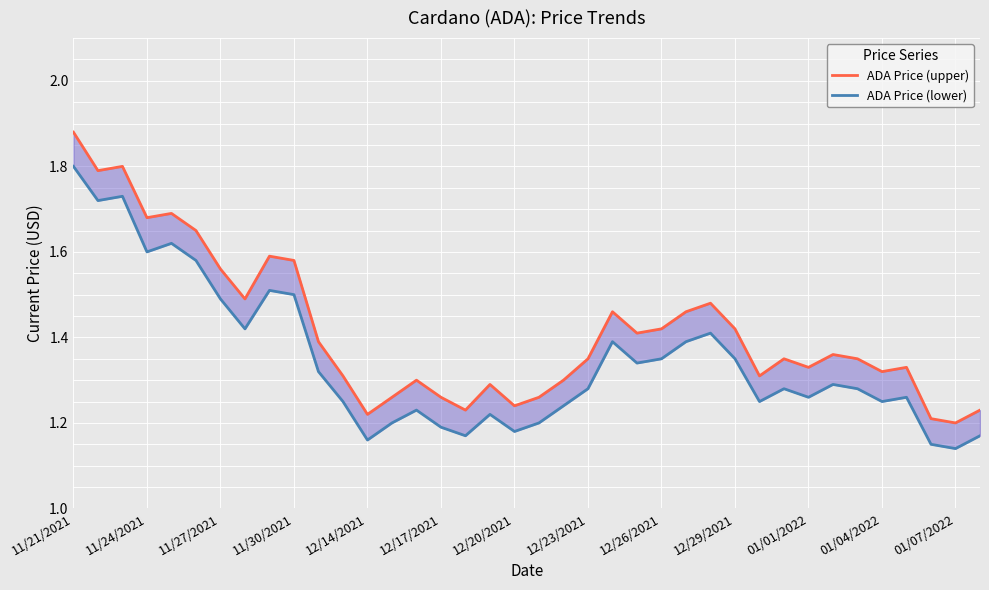

Between 12/14/2021 and 01/01/2022, which is larger?

01/01/2022